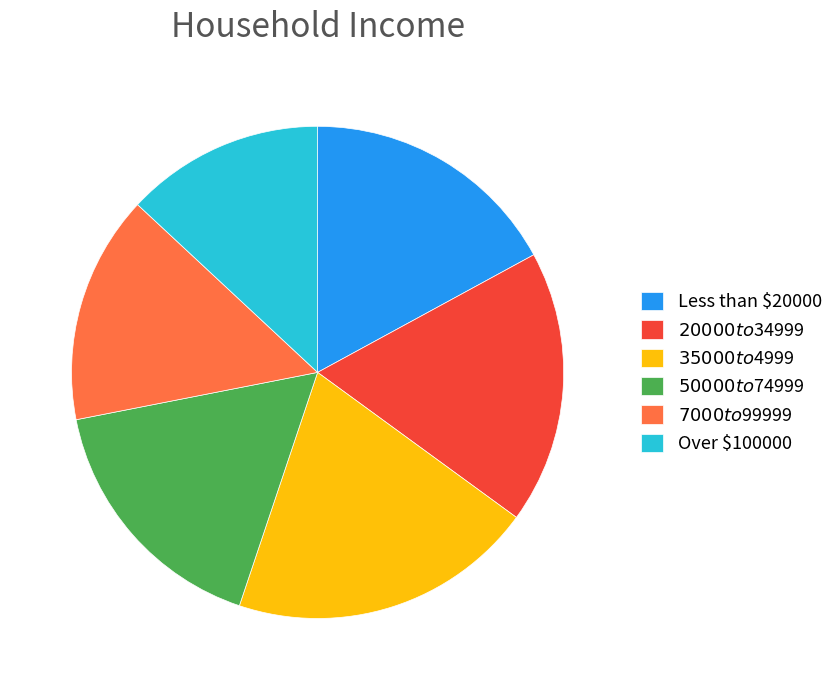

Is there any slice that represents more than half of the pie?

No